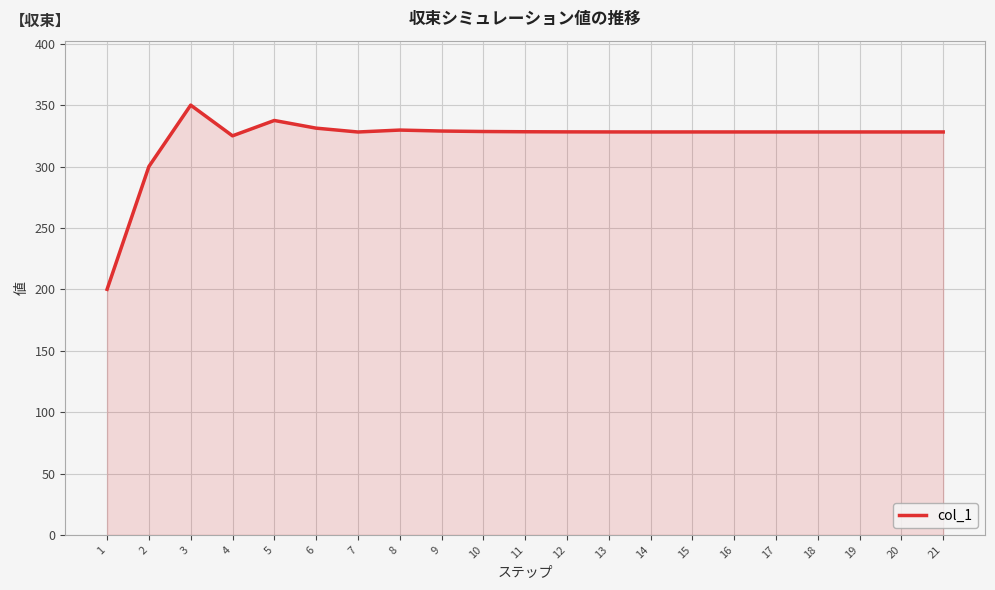

What is the minimum value shown in the chart?

200.0